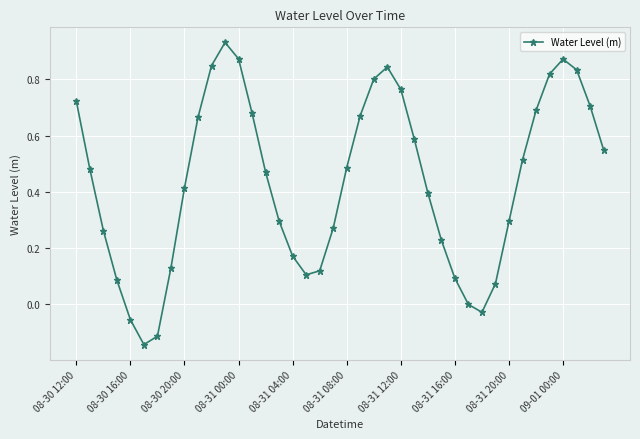

What is the difference between the maximum and second lowest values?

1.0